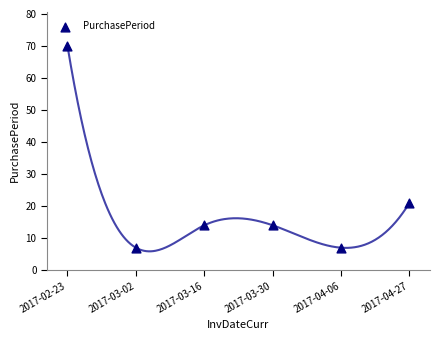

What is the average Y value?

22